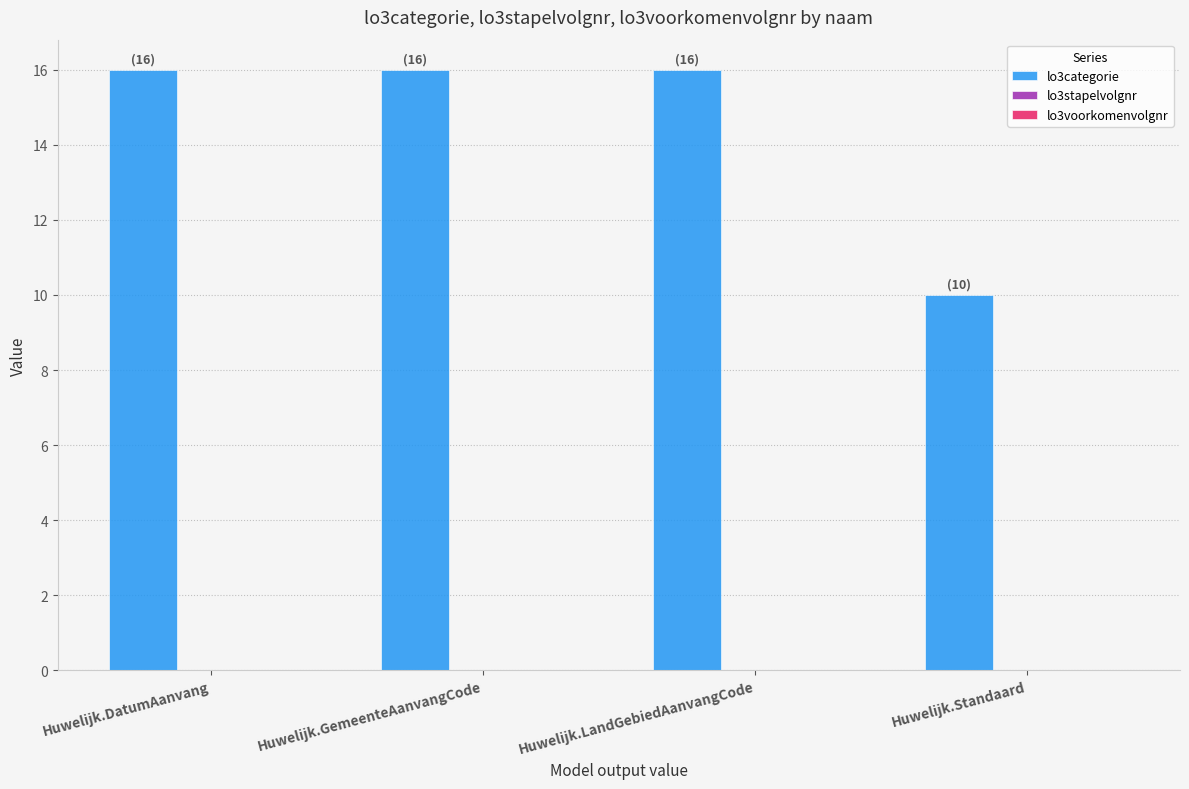

What is the ratio of the value at Huwelijk.LandGebiedAanvangCode to the value at Huwelijk.Standaard?

1.6